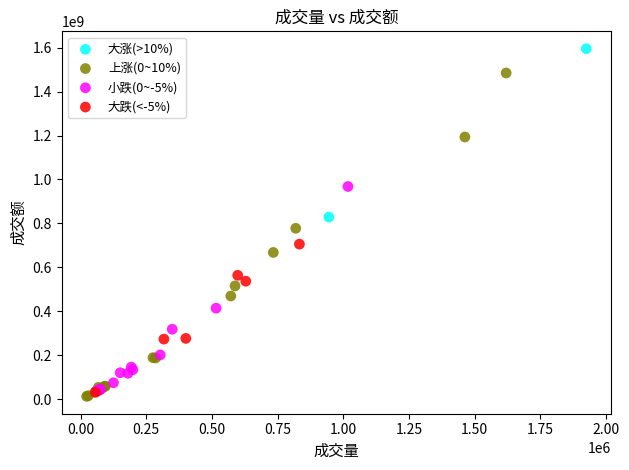

What are all the series names shown in the legend?

大涨(>10%), 上涨(0~10%), 小跌(0~-5%), 大跌(<-5%)